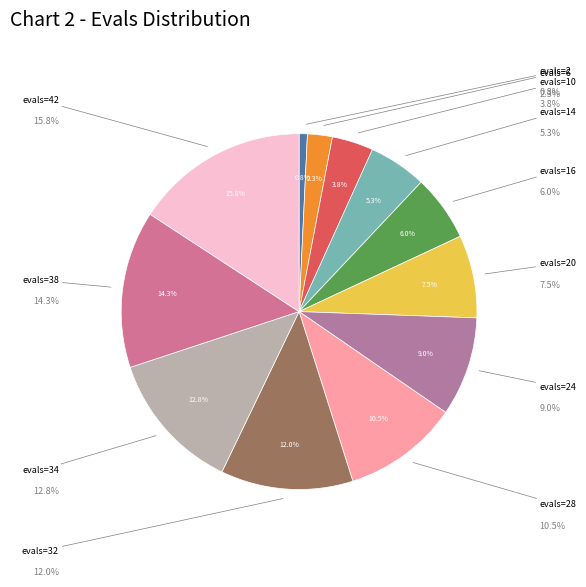

What is the largest slice in the pie chart?

evals=42